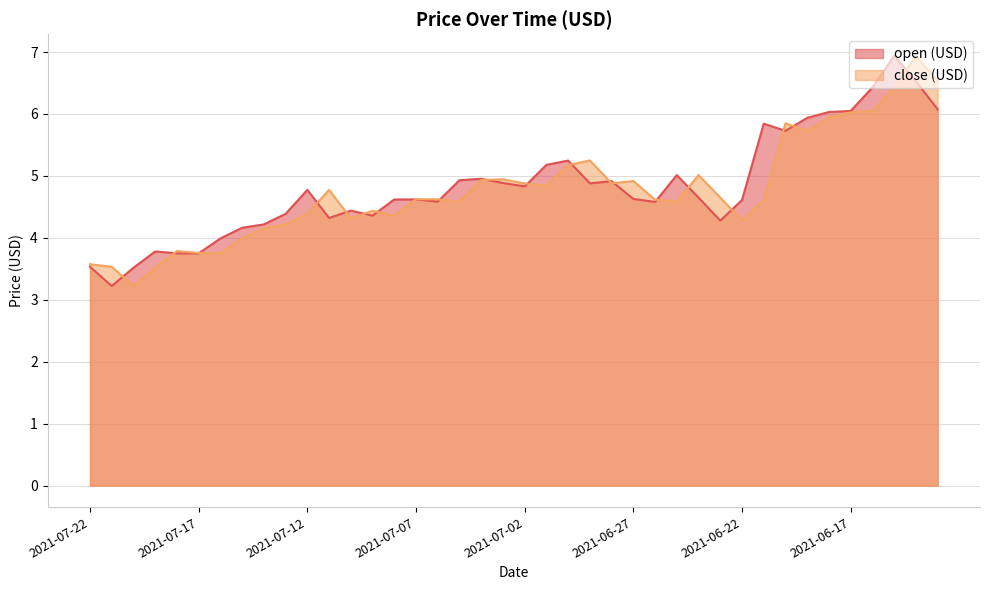

What is the label of the 16th point from the left?

2021-07-07